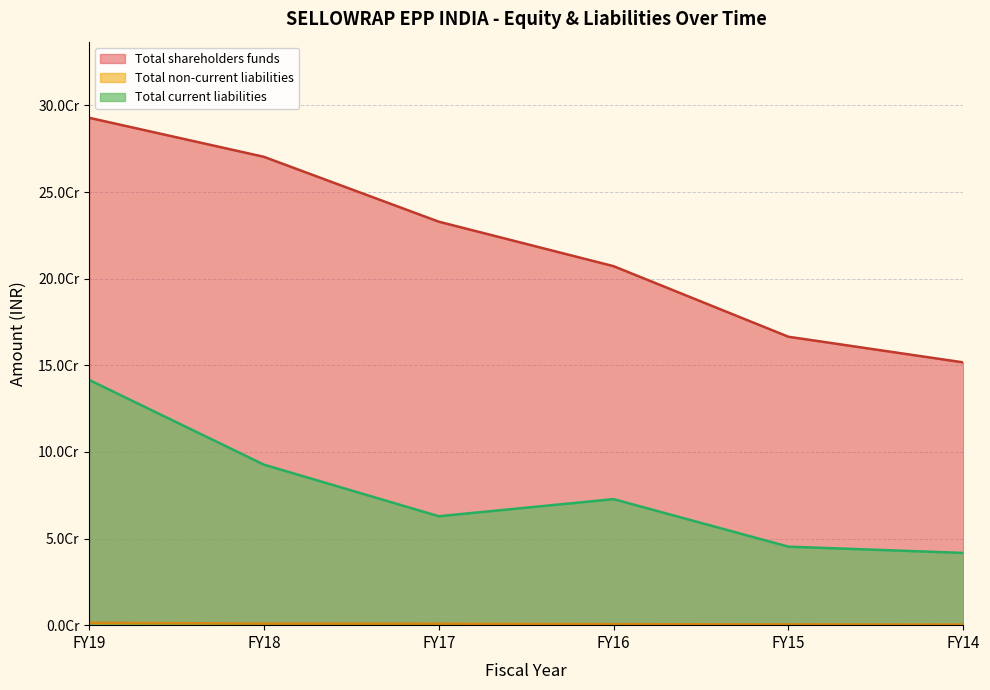

True or false: Total shareholders funds and Total non-current liabilities cross at least once.

False